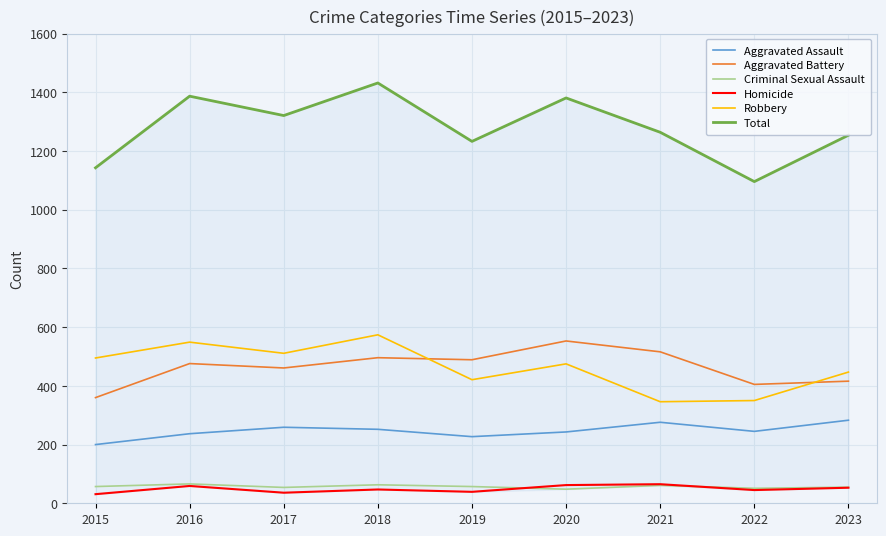

The Robbery series shows 549 at 2016. True or false?

True